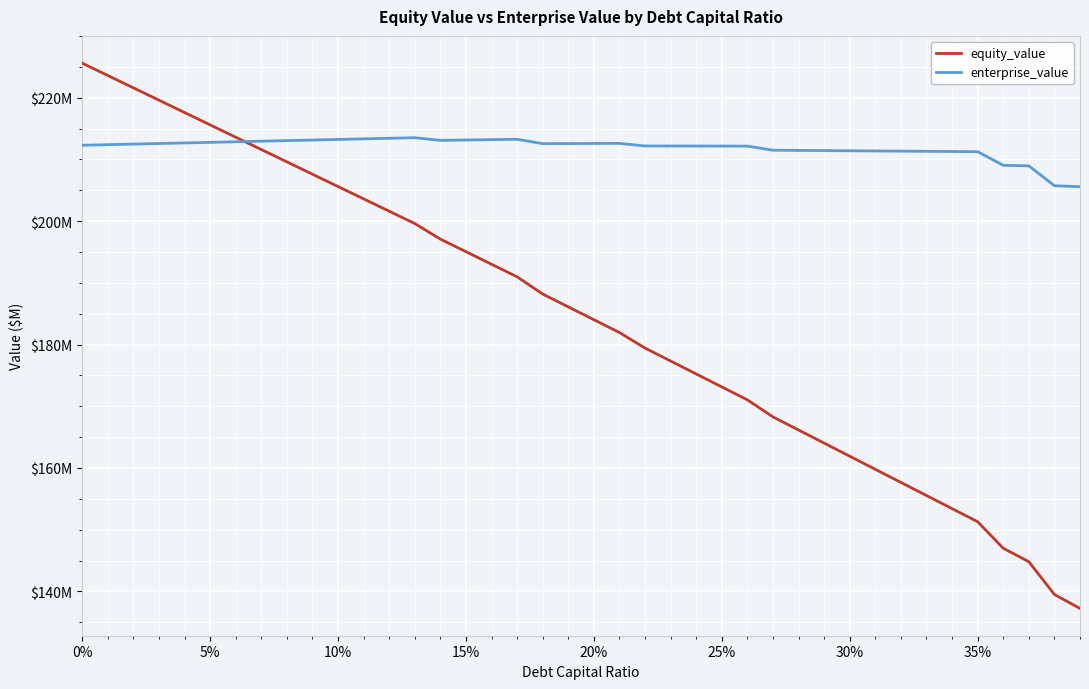

What are all the series names shown in the legend?

equity_value, enterprise_value